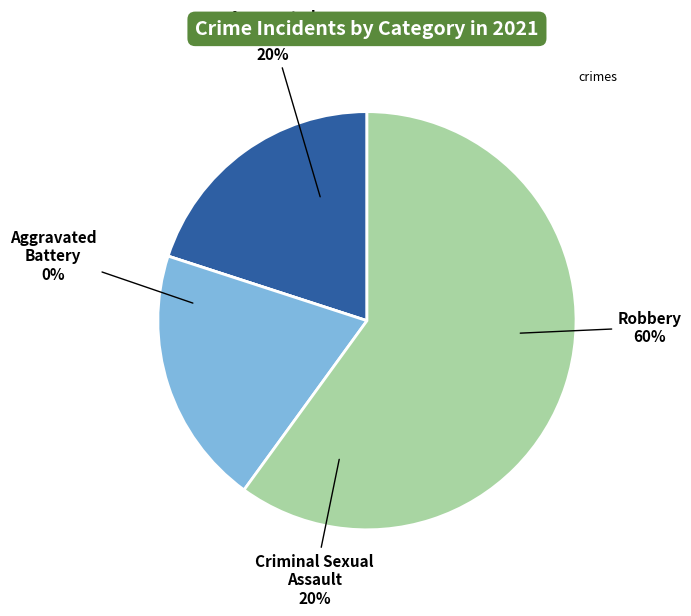

Rank the categories by value from highest to lowest.

Robbery, Aggravated Assault, Criminal Sexual Assault, Aggravated Battery